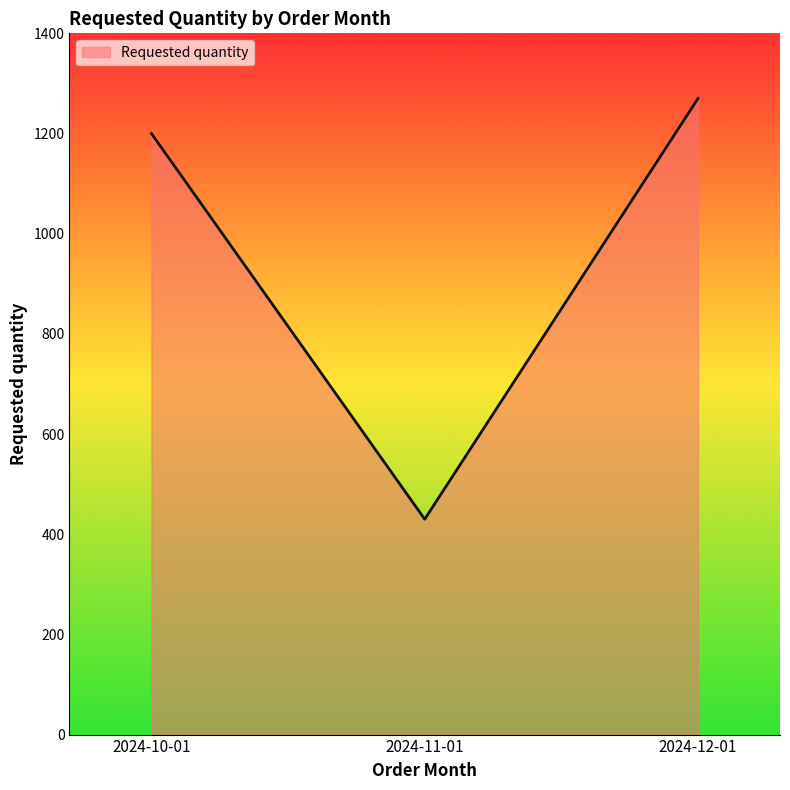

List the labels in order of value, largest first.

2024-12-01, 2024-10-01, 2024-11-01